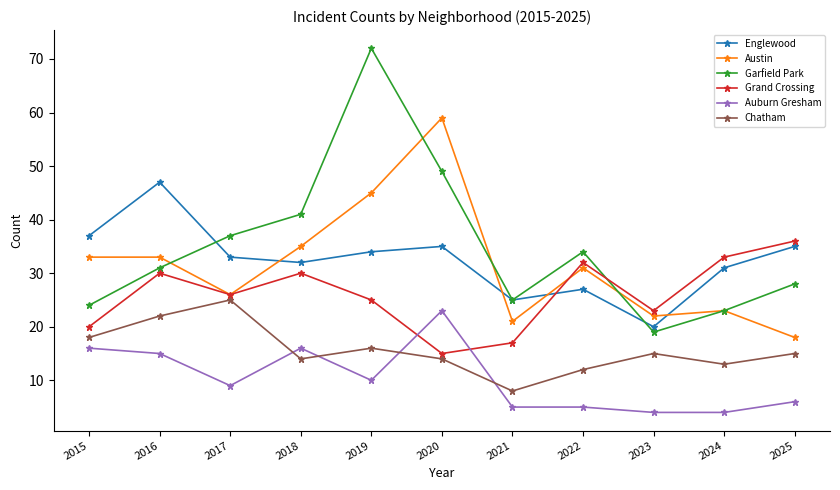

What are all the series names shown in the legend?

Englewood, Austin, Garfield Park, Grand Crossing, Auburn Gresham, Chatham